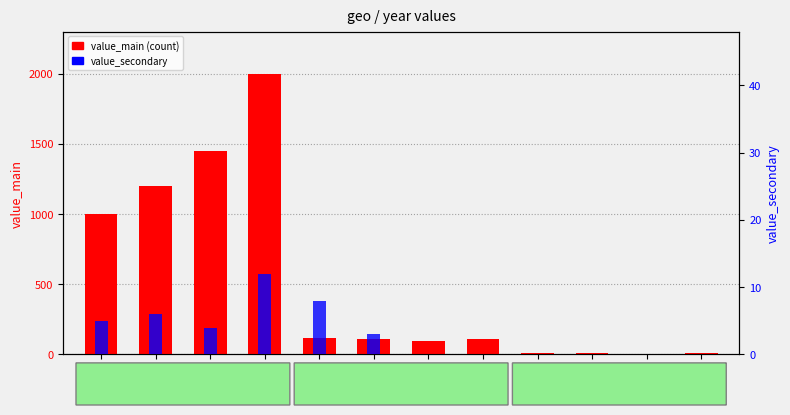

How many values in value_secondary are above zero?

6